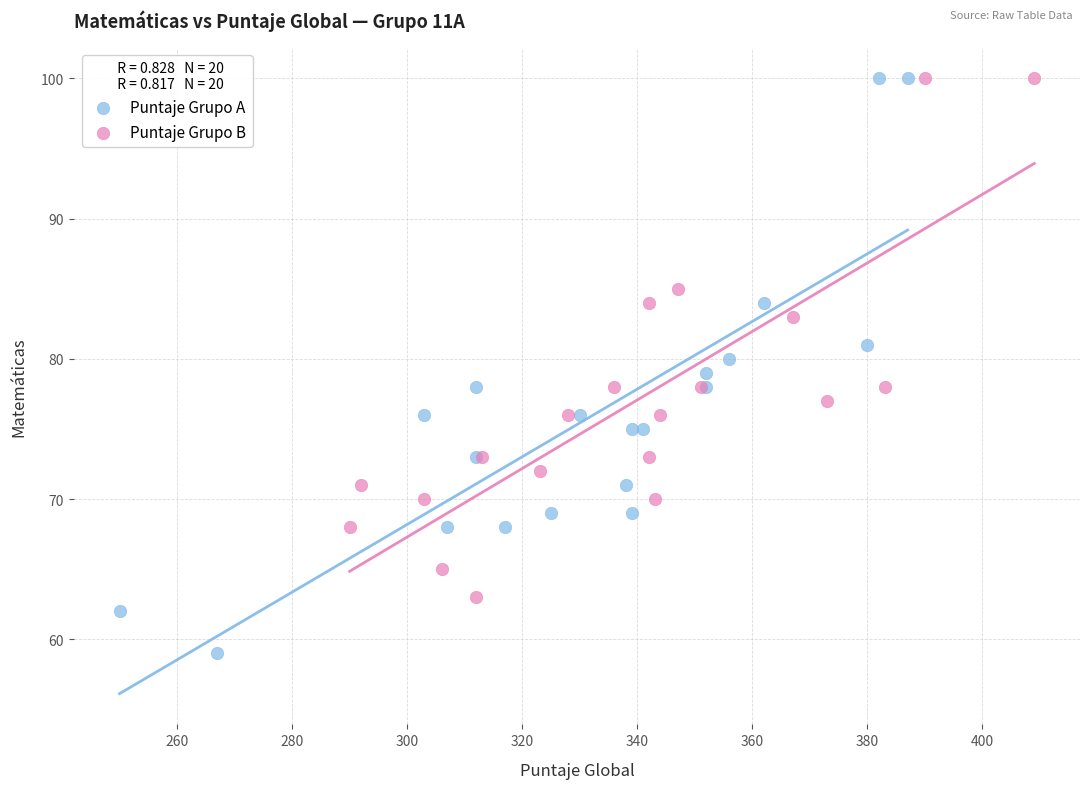

Which series contains the lowest Y value?

Puntaje Grupo A